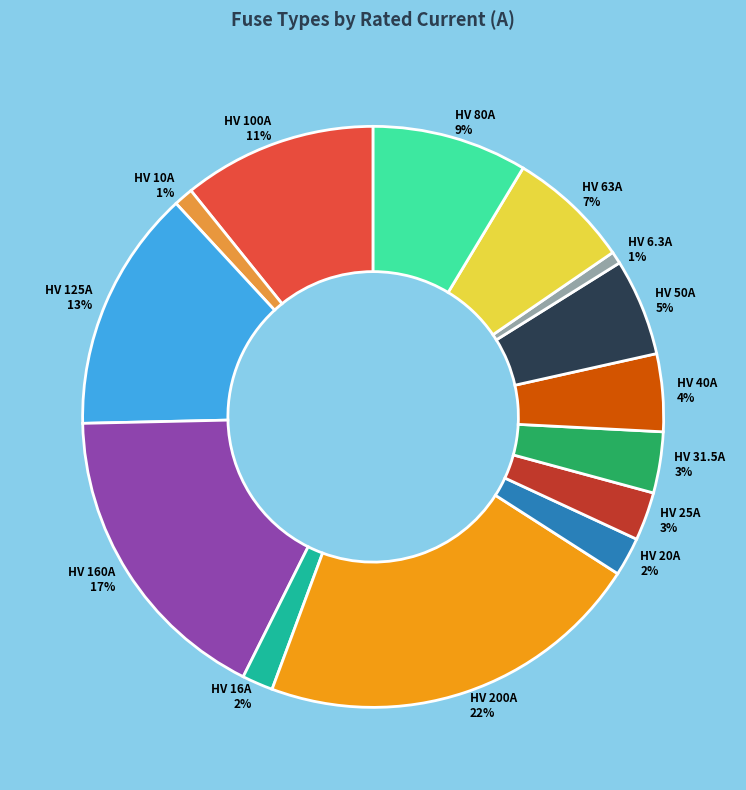

Count the number of slices in the pie.

14